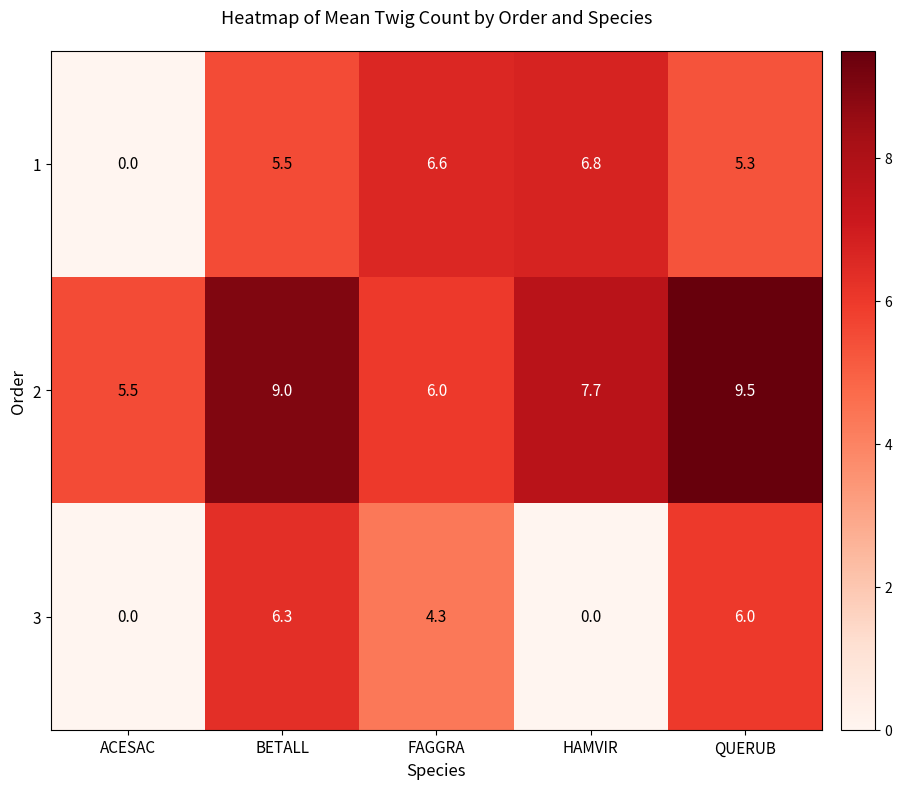

Is the value of 1 at ACESAC greater than the value of 2 at QUERUB?

No